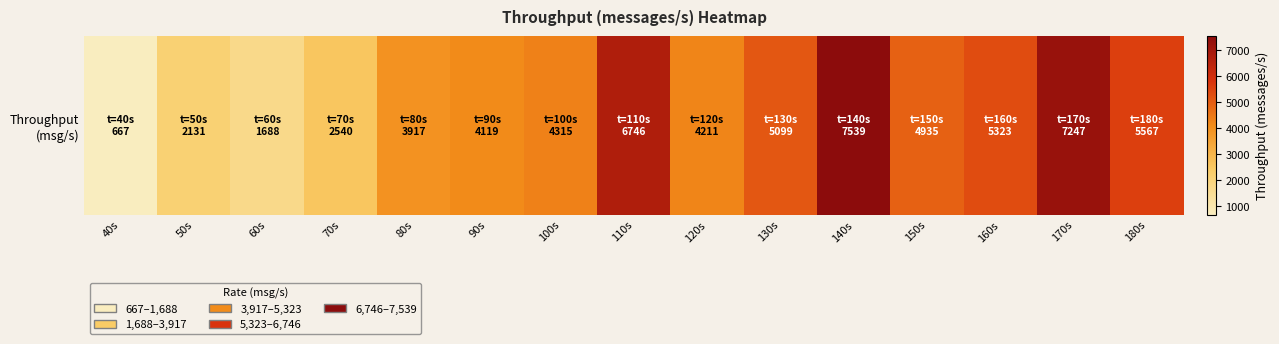

What value does the data have at 150s, to the nearest 50?

4950